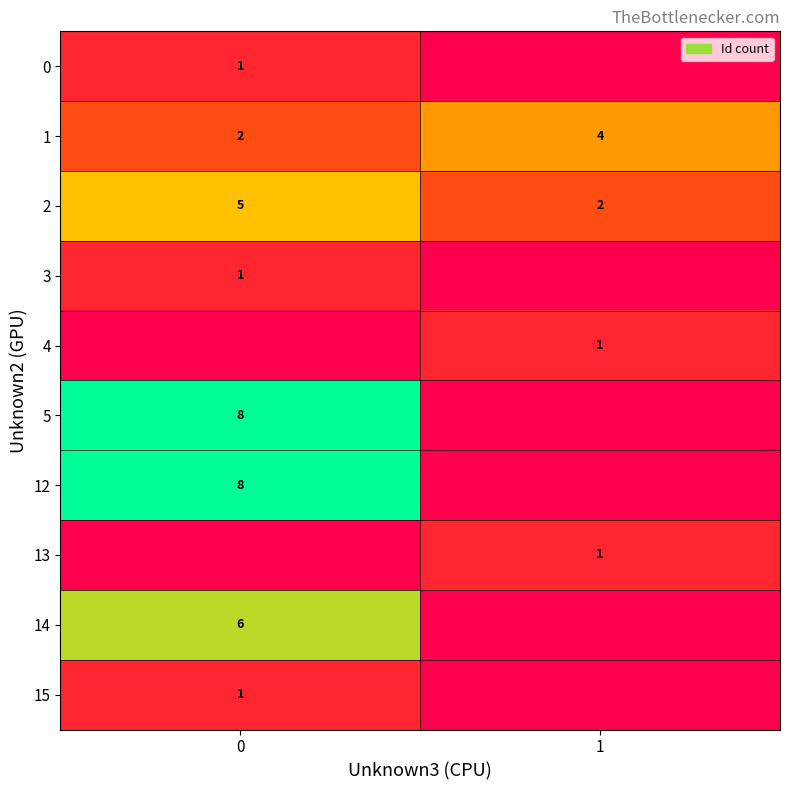

What is the greatest value displayed?

8